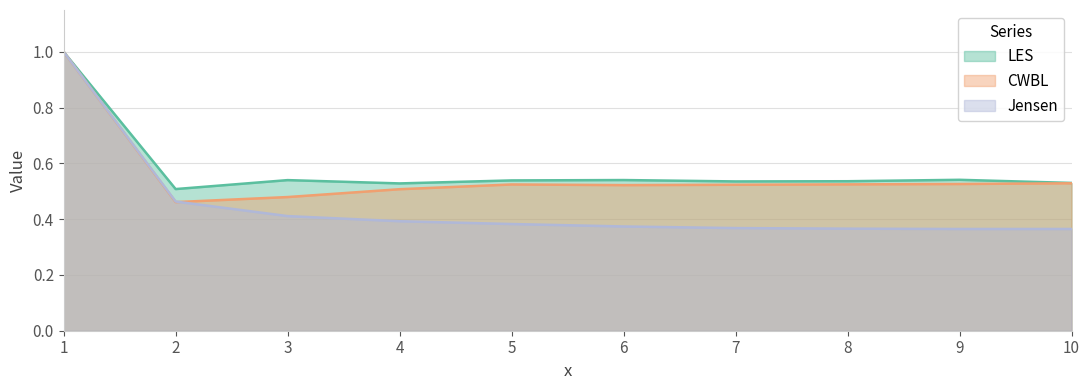

How many data points does each series have?

10